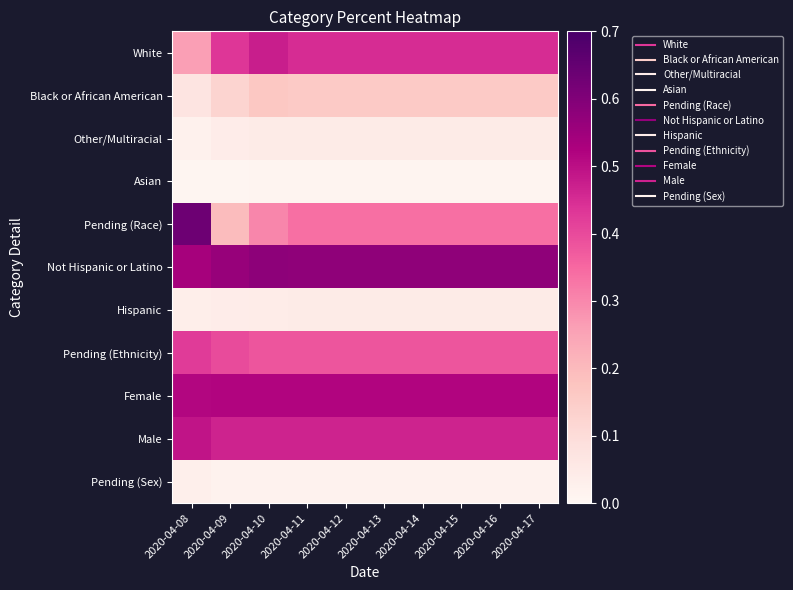

List the series in order of their peak value, highest first.

Pending (Race), Not Hispanic or Latino, Female, Male, White, Pending (Ethnicity), Black or African American, Other/Multiracial, Hispanic, Pending (Sex), Asian